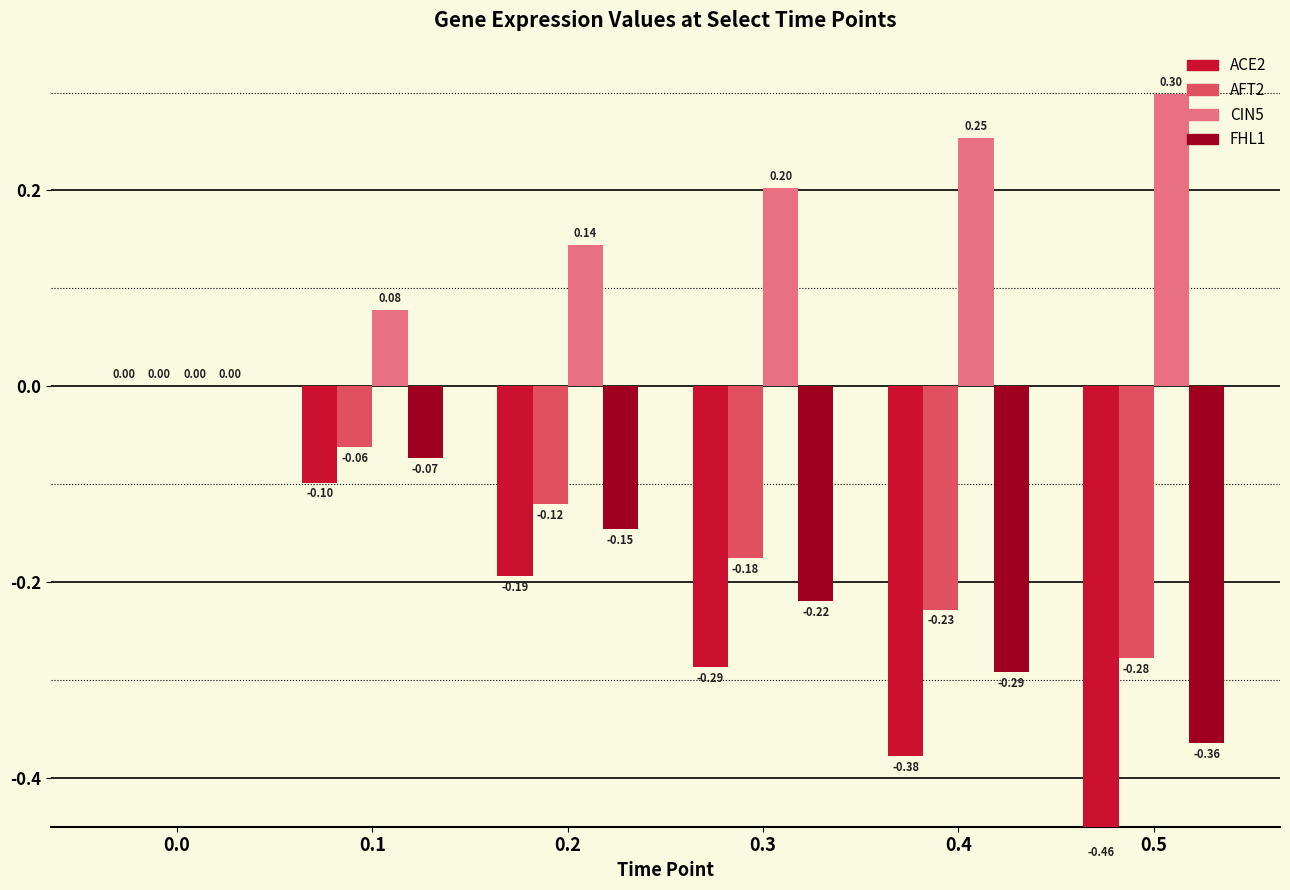

Which category has the lowest value across all series?

0.5